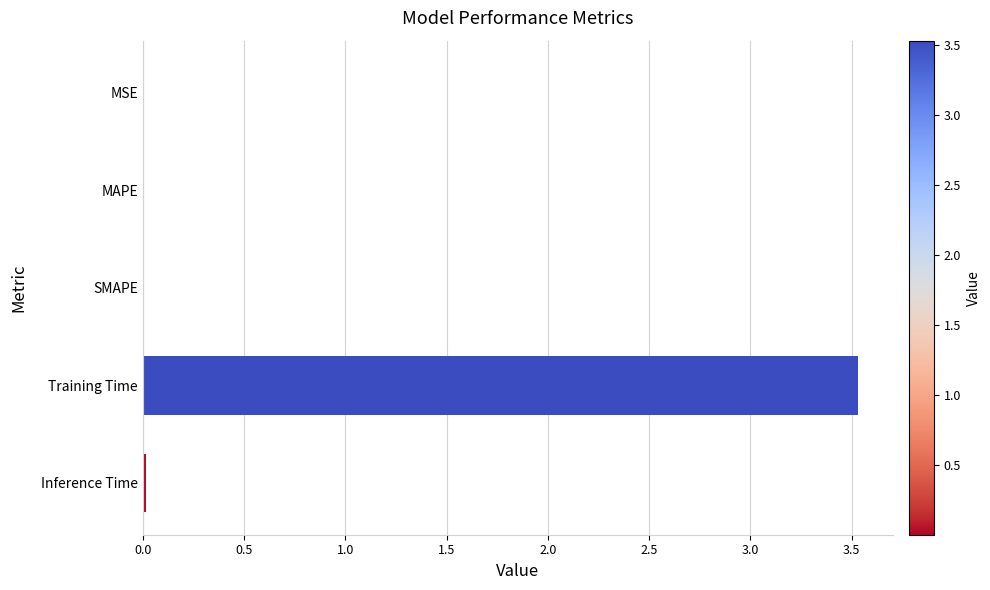

The chart shows a value of 0.0 at MAPE. True or false?

True